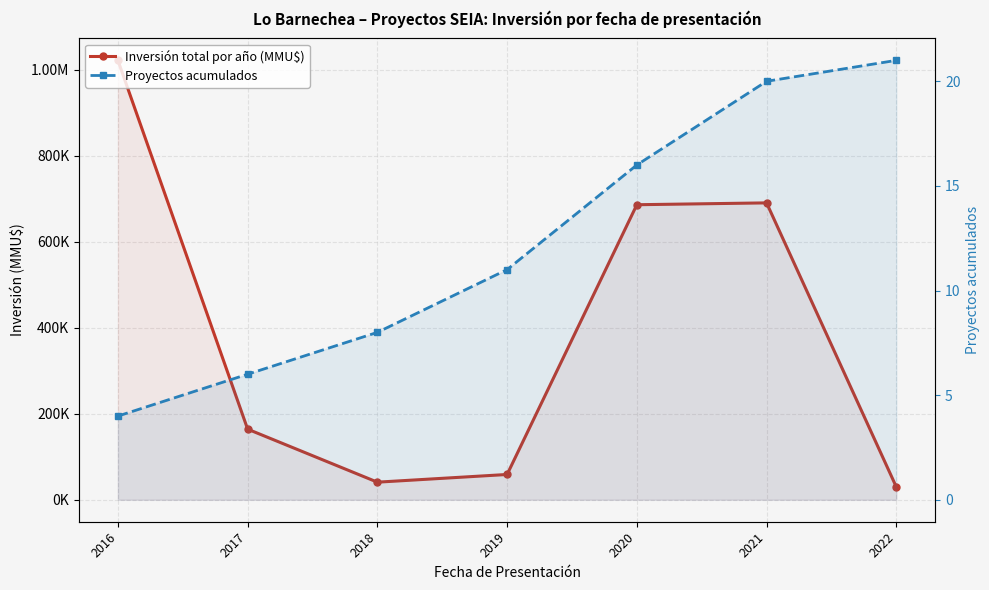

What is the difference between the highest and lowest values at 2016?

1021996